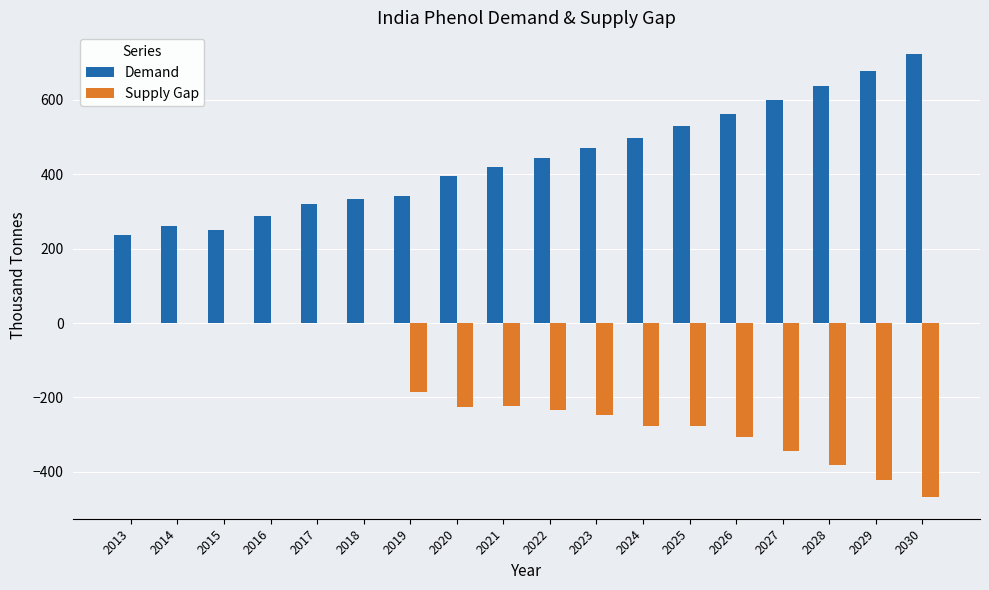

Does the chart contain stacked bars?

No